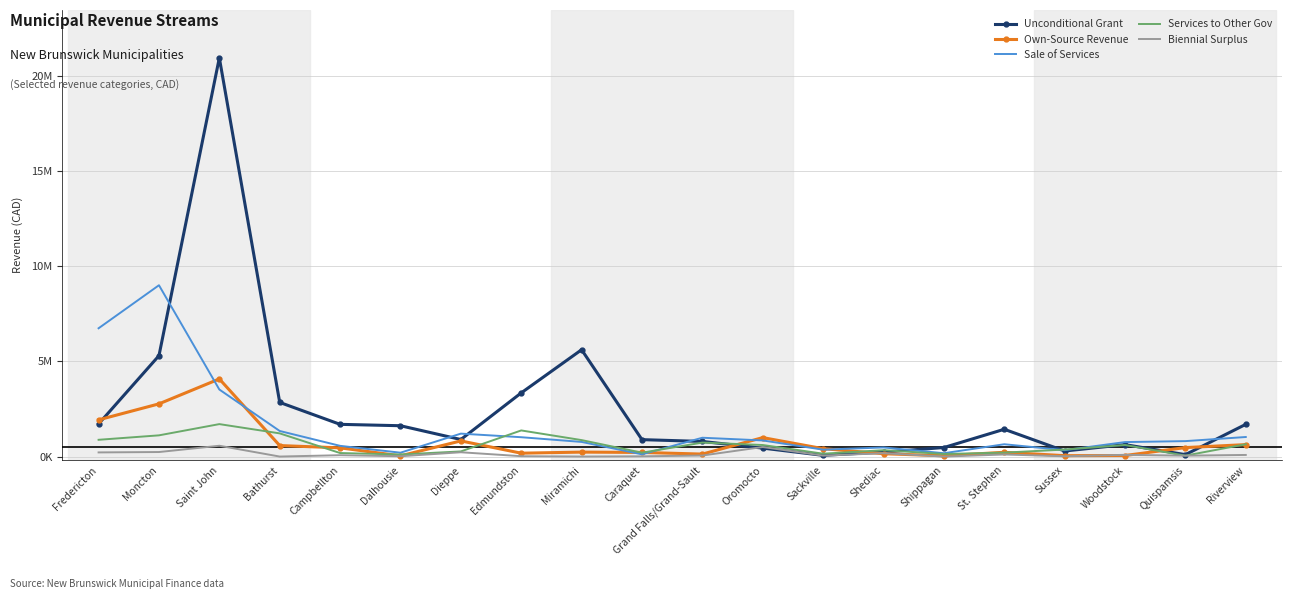

Which has a higher value, Caraquet or Oromocto?

Caraquet